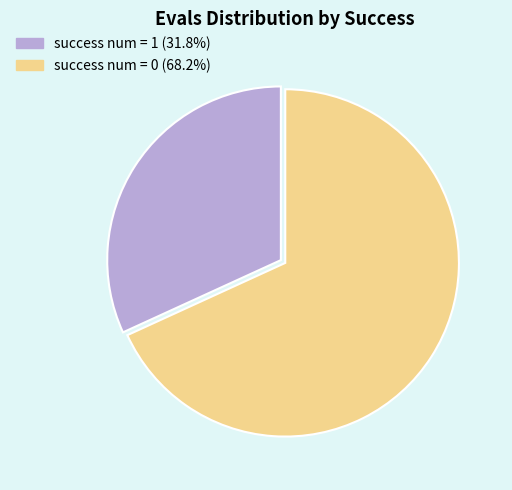

How many slices are in this pie chart?

2